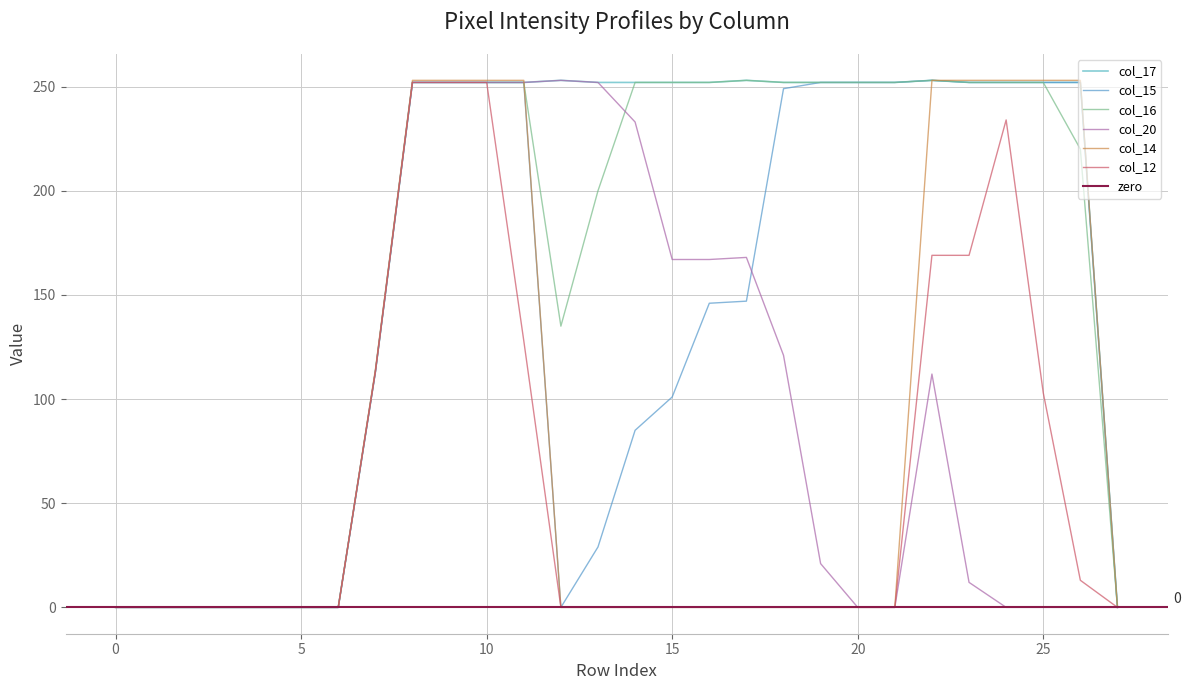

True or false: col_15 has a value of 252 at 23.

True